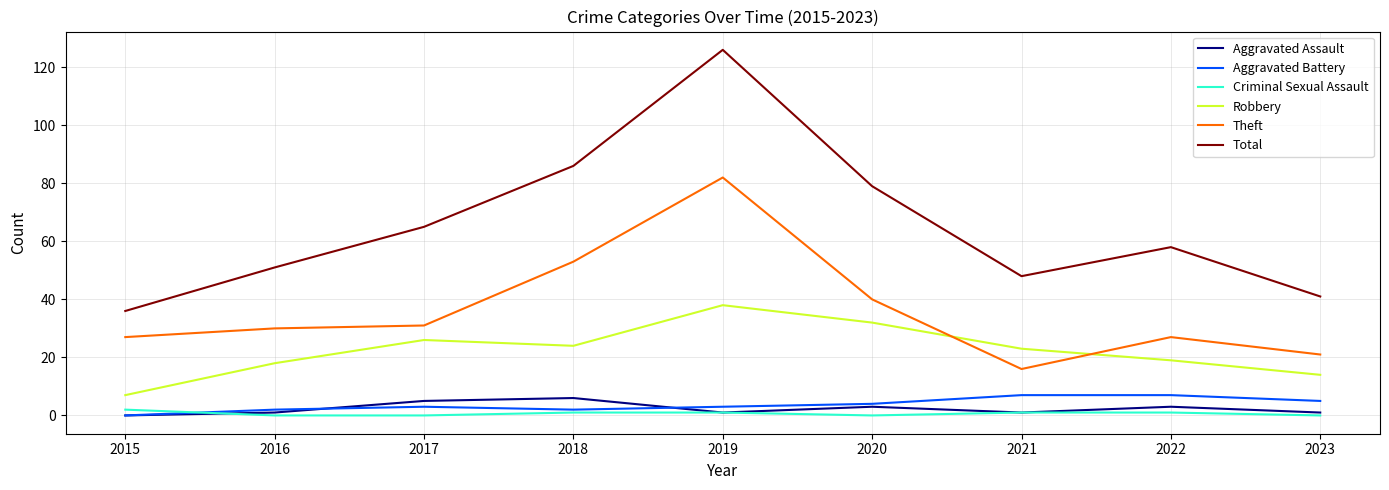

Which series has the largest total across all categories?

Total